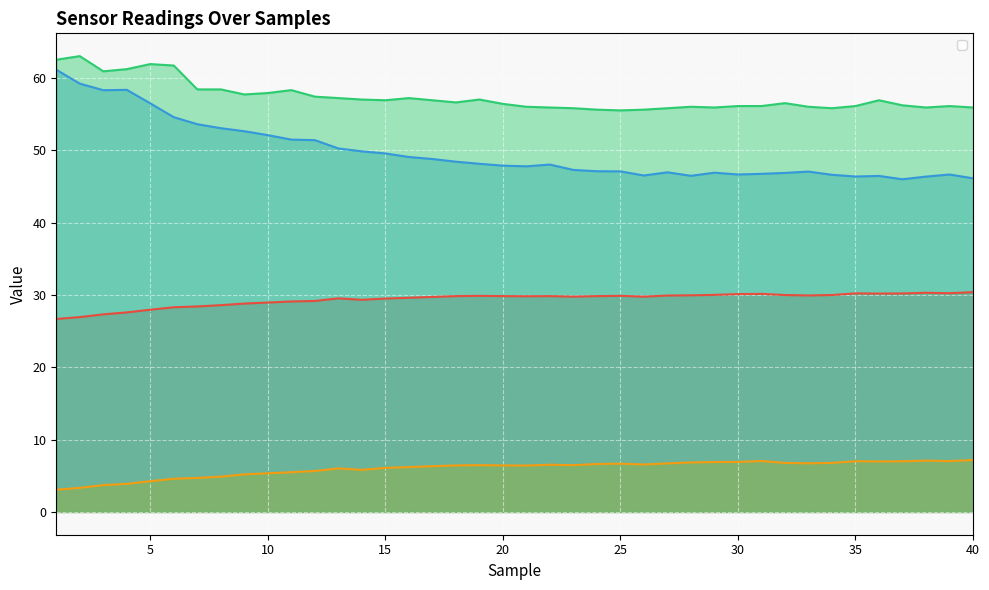

True or false: __sense_HumR and __temp_diffR cross at least once.

False